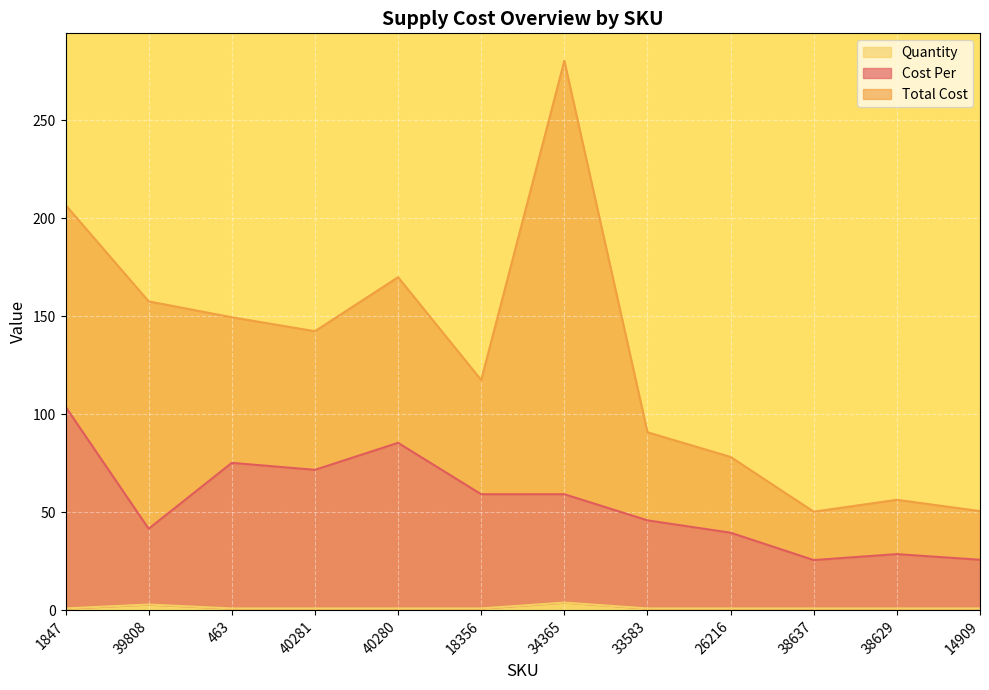

What are all the series names shown in the legend?

Quantity, Cost Per, Total Cost